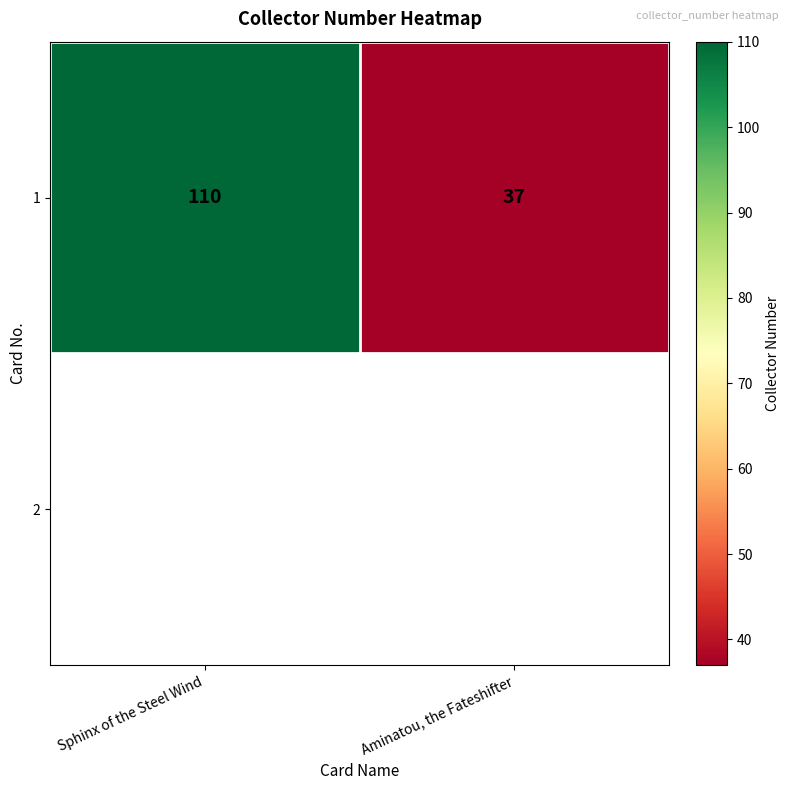

Reading left to right, extract all data points from this chart.

Sphinx of the Steel Wind=110	Aminatou, the Fateshifter=37